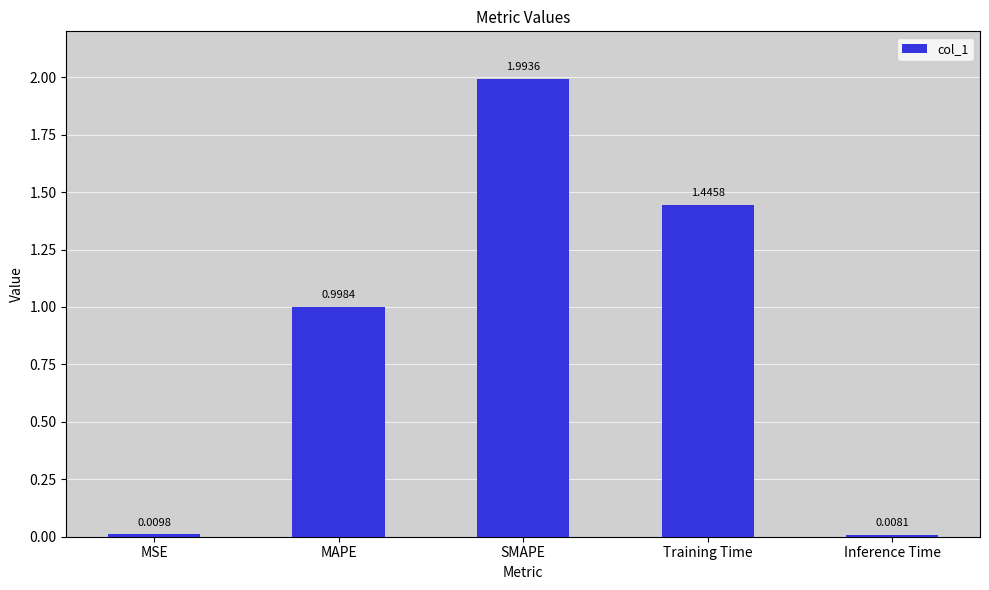

What is the label of the 1st bar from the right?

Inference Time